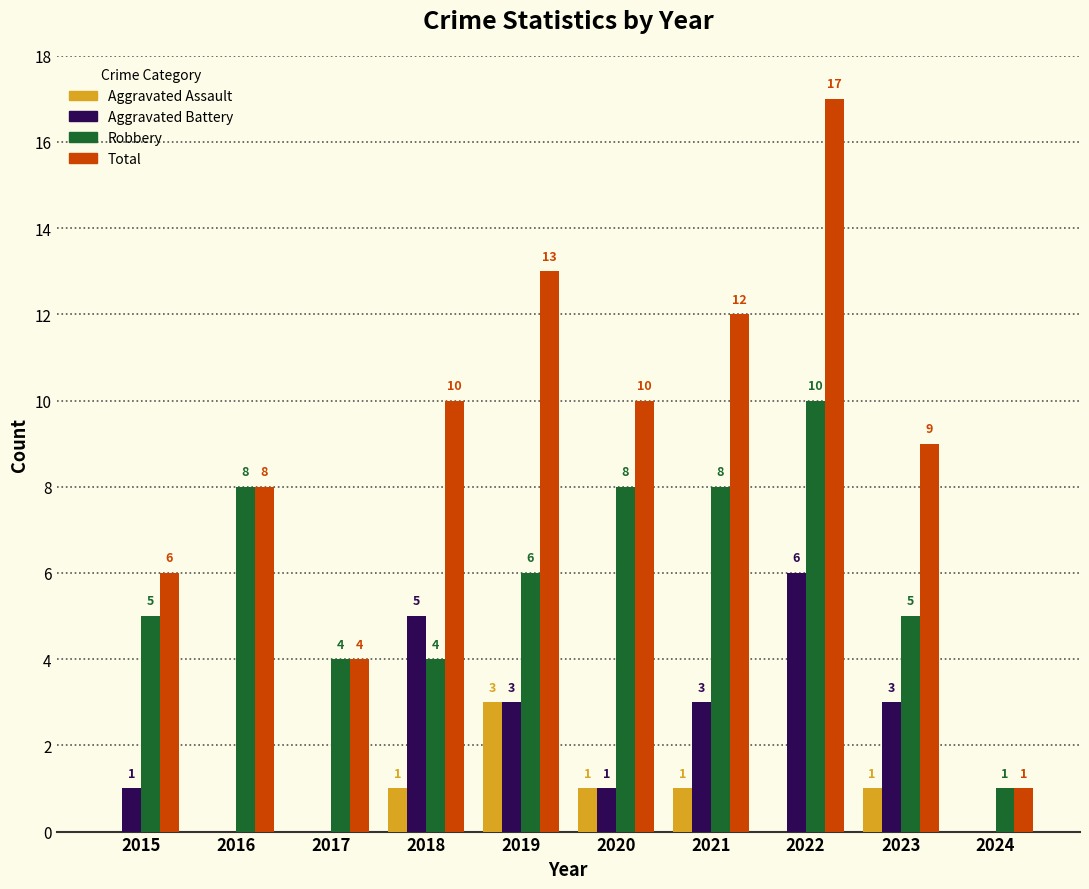

Reading left to right, extract all data points from this chart.

Aggravated Assault: 0	0	0	1	3	1	1	0	1	0
Aggravated Battery: 1	0	0	5	3	1	3	6	3	0
Robbery: 5	8	4	4	6	8	8	10	5	1
Total: 6	8	4	10	13	10	12	17	9	1